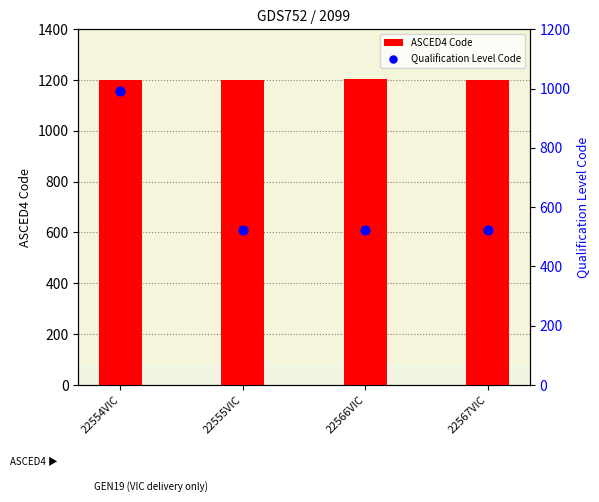

Is the value of Qualification Level Code at 22555VIC greater than the value of ASCED4 Code at 22567VIC?

No